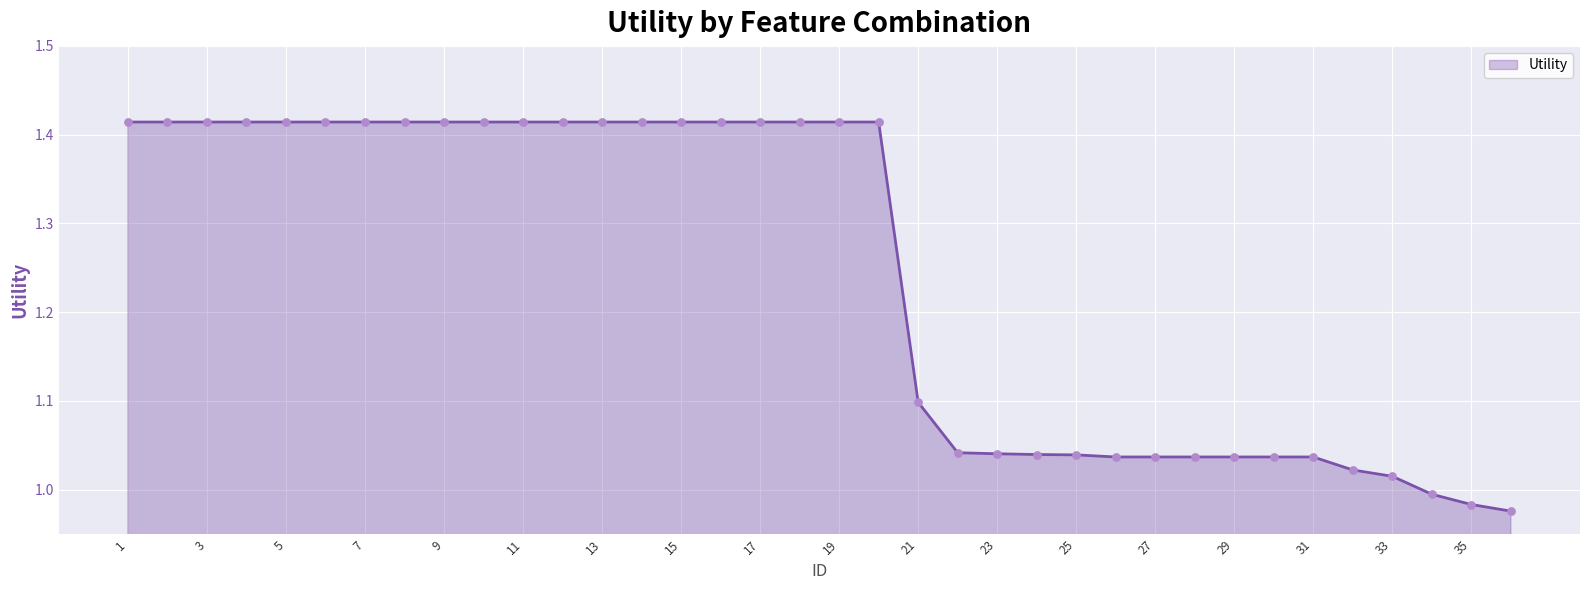

What is the difference between the maximum and minimum values?

0.4